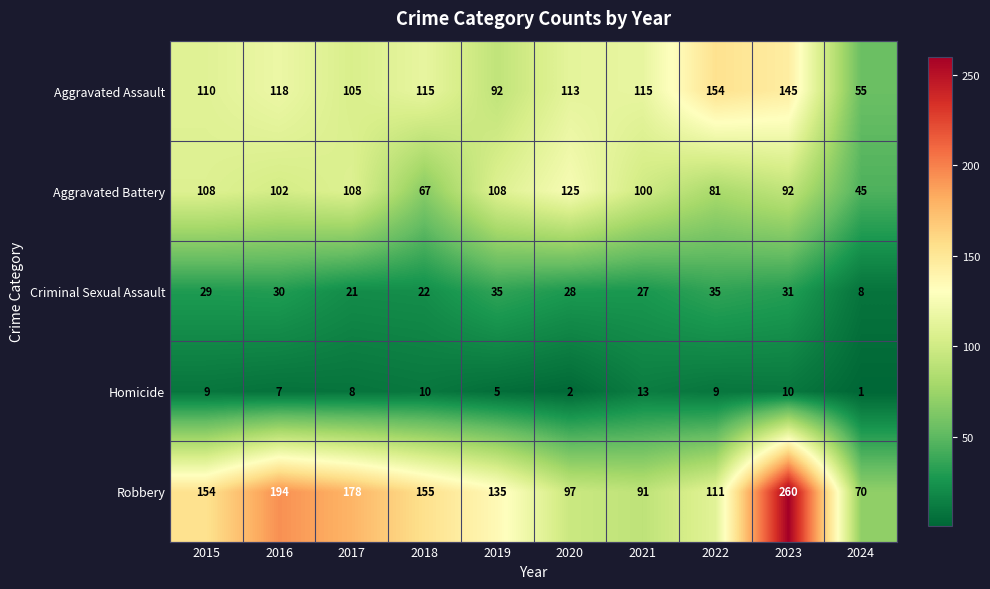

Is the value of Homicide at 2019 greater than the value of Robbery at 2019?

No